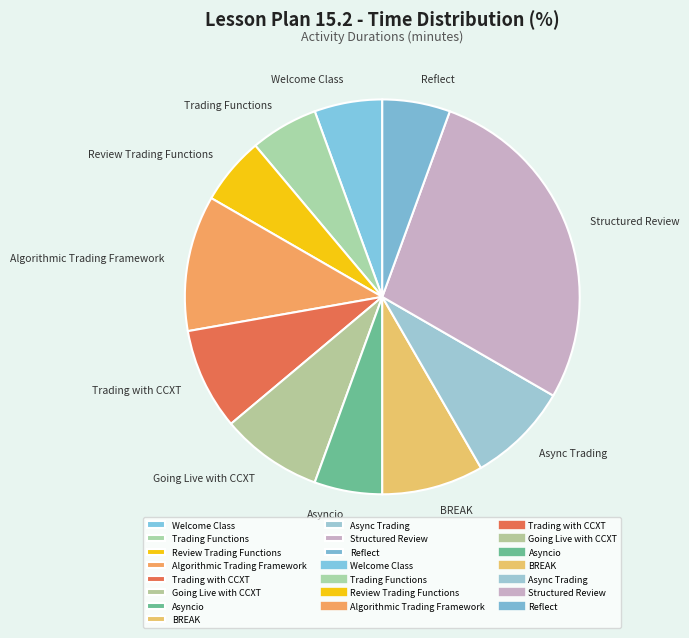

Is it true that Asyncio is 6% of the pie?

True